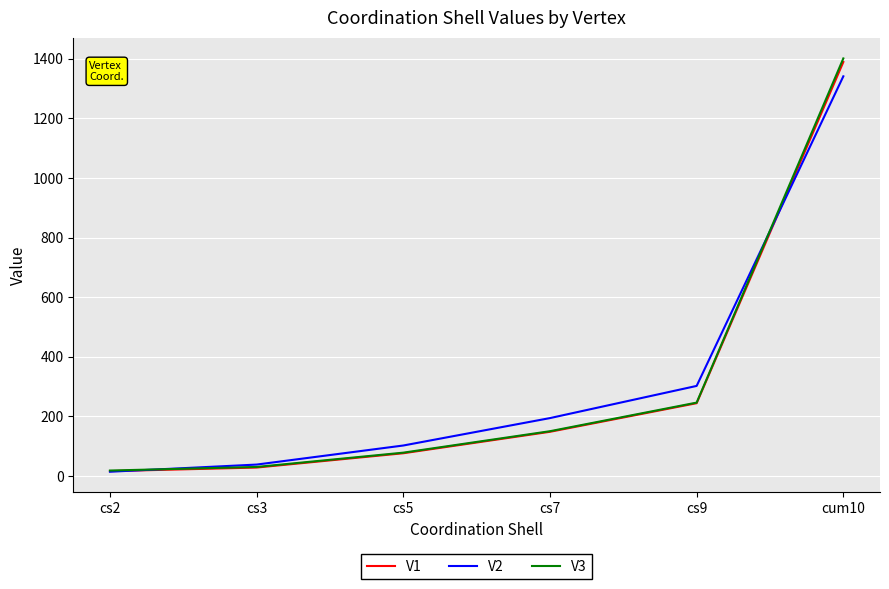

What are all the series names shown in the legend?

V1, V2, V3